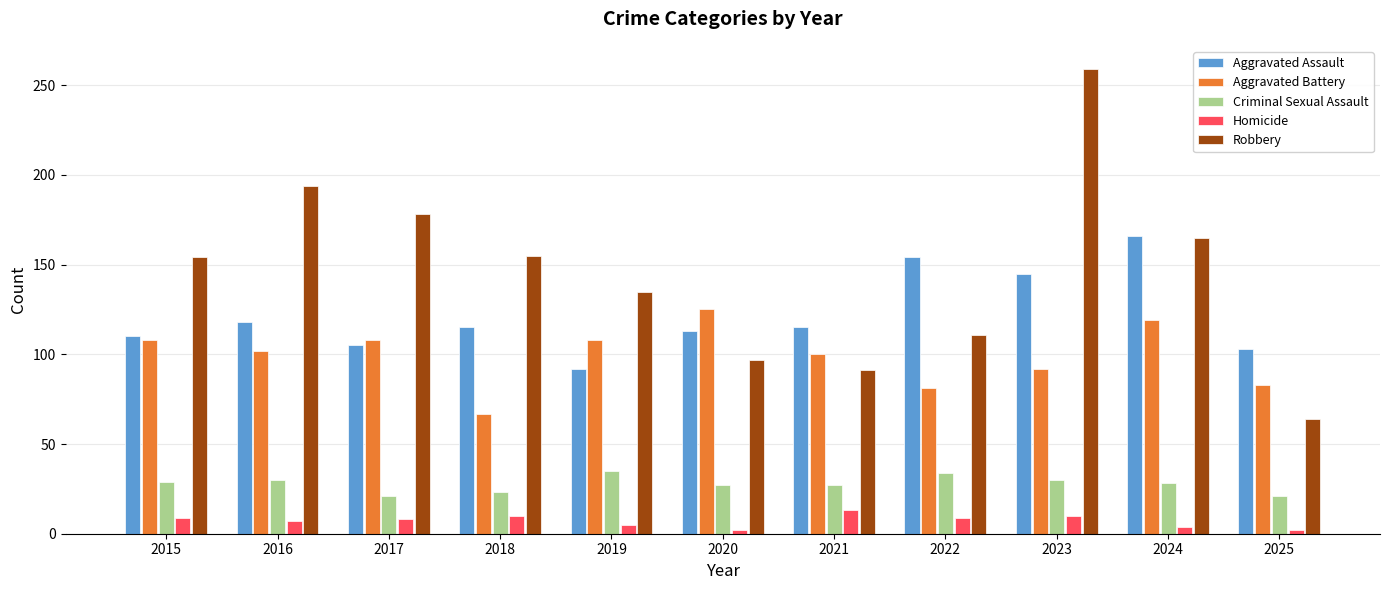

What is the sum of the Robbery values at 2025 and 2017?

242